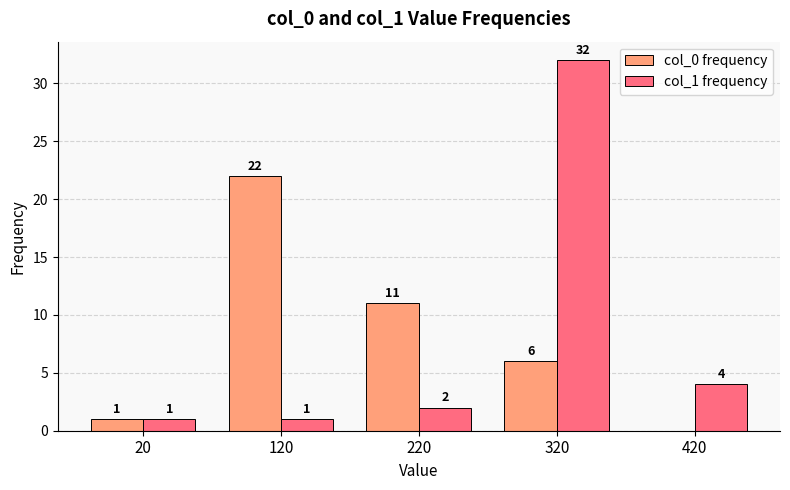

How many positive values does the col_0 frequency series have?

4